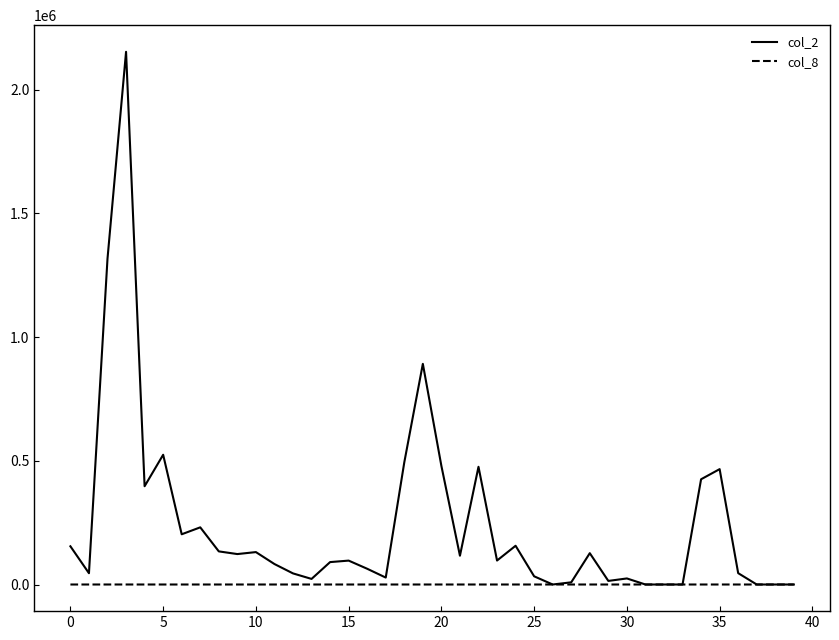

What are all the series names shown in the legend?

col_2, col_8